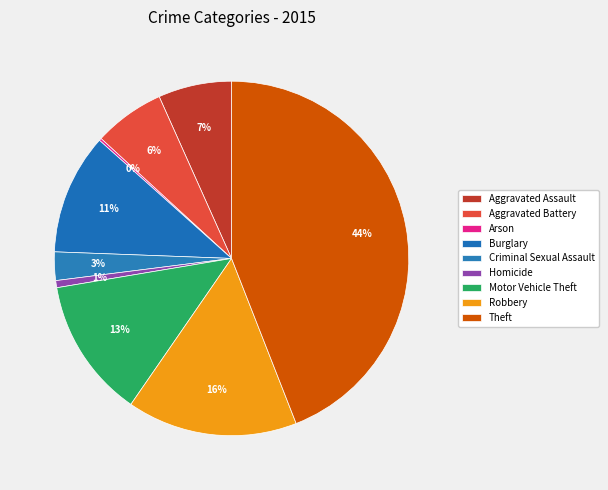

To the nearest percent, what is the combined percentage of Homicide and Robbery?

16%